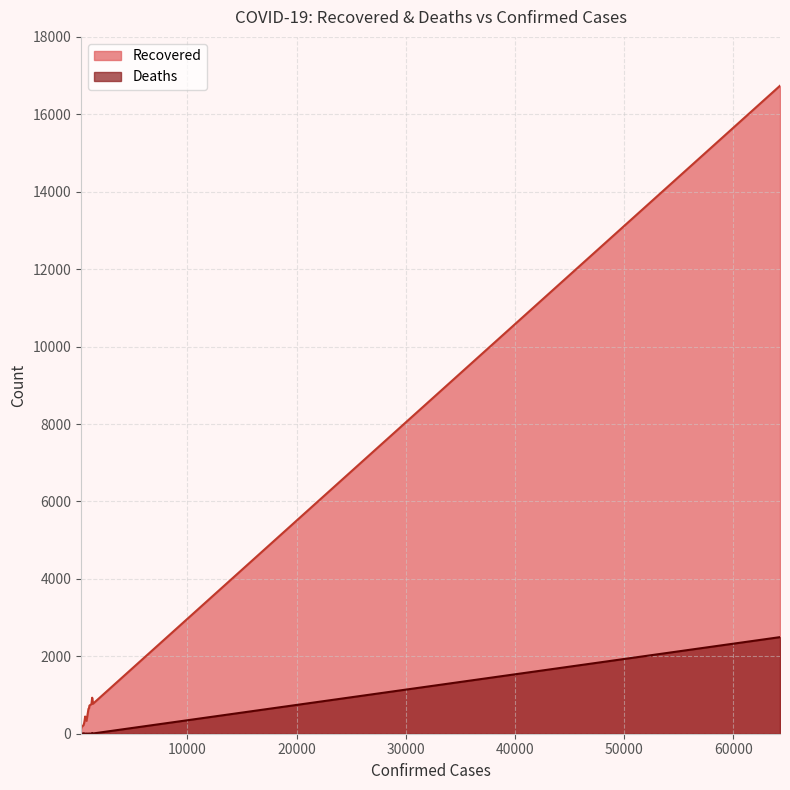

Which series has the largest range (max minus min)?

Recovered